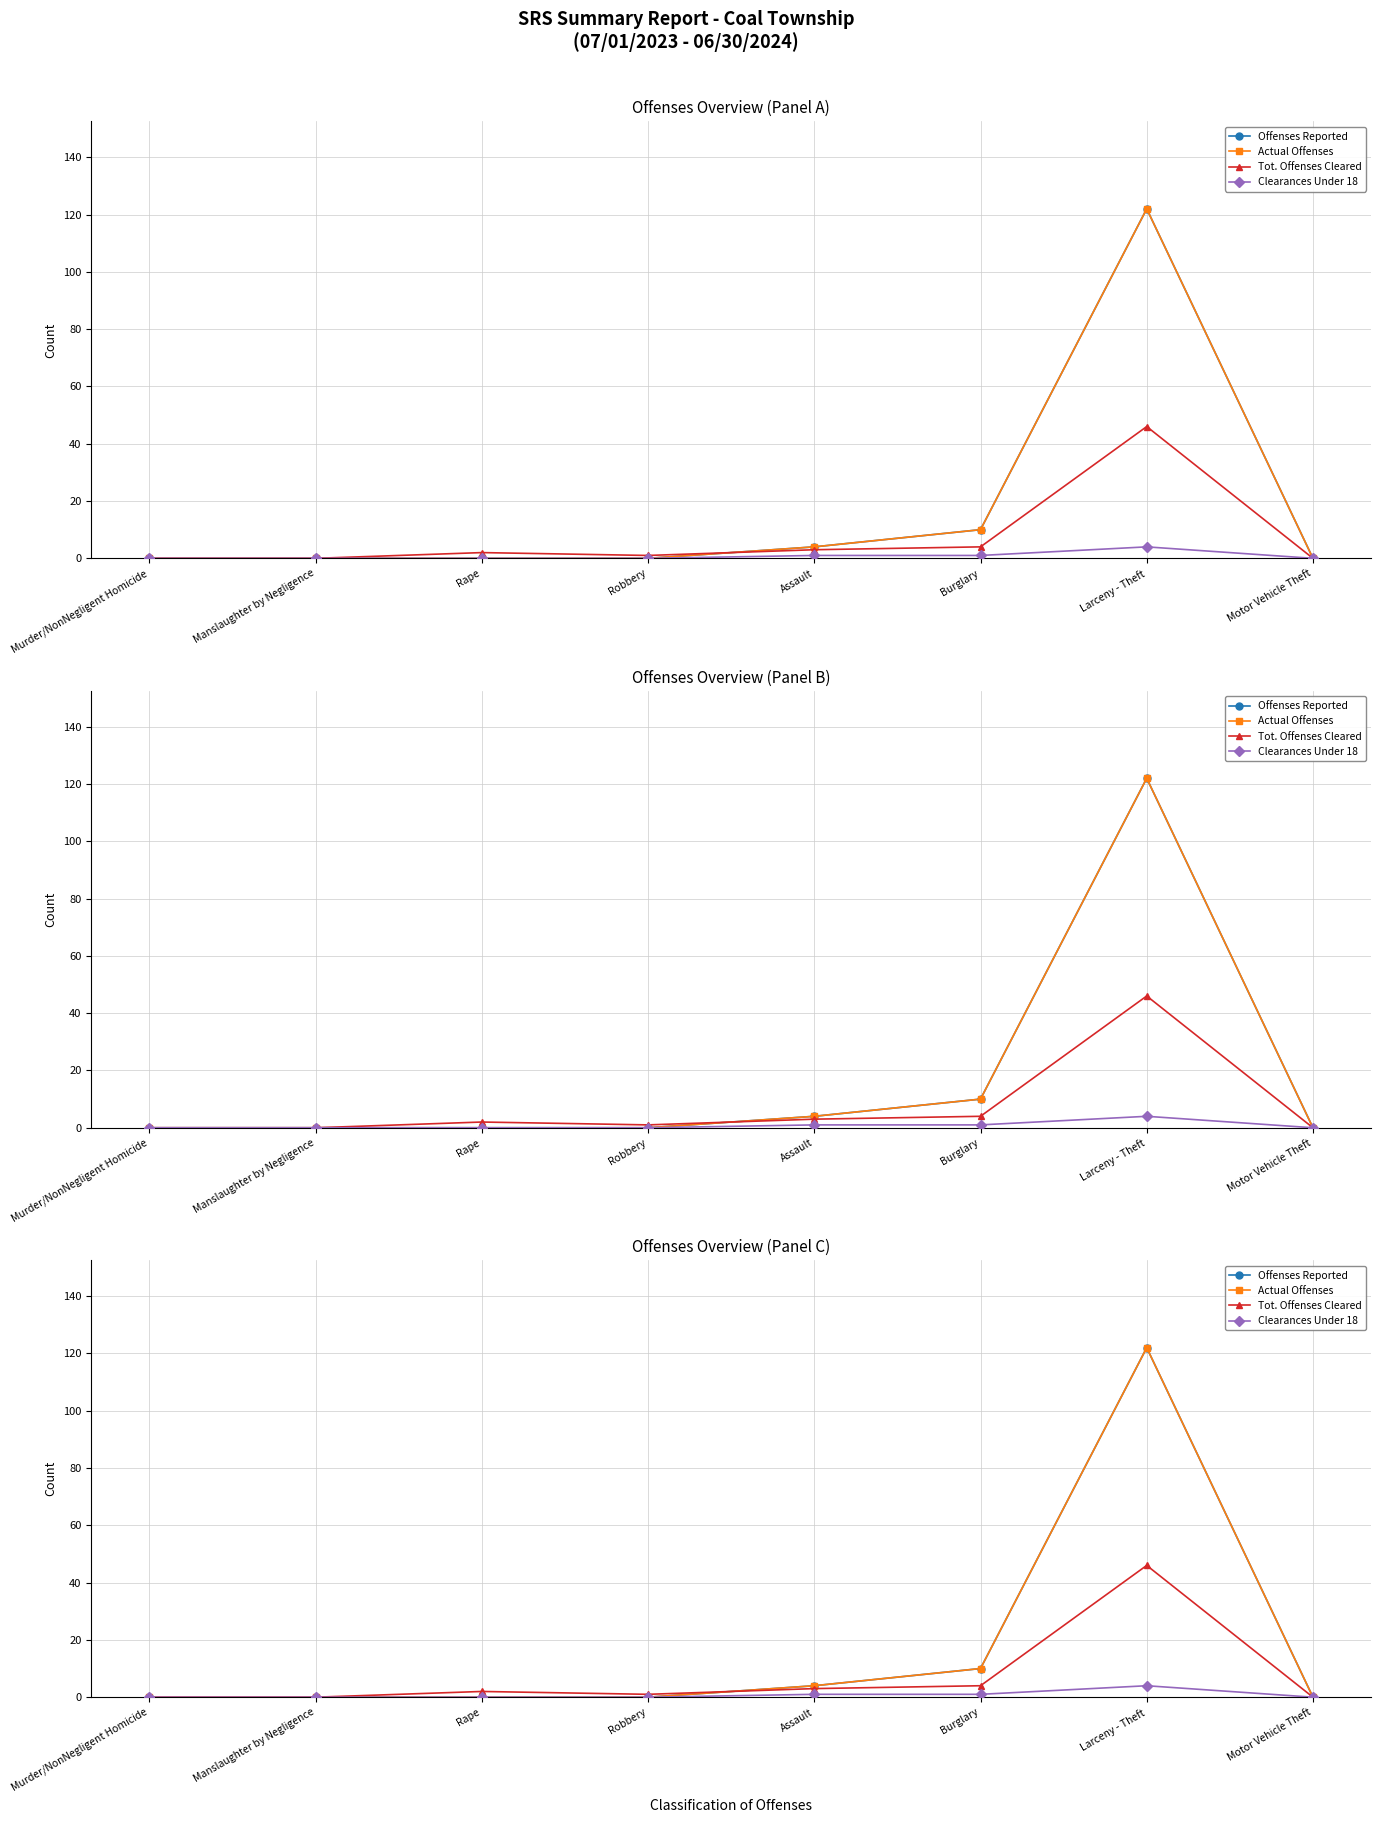

How many interior local peaks does the Actual Offenses series have?

1